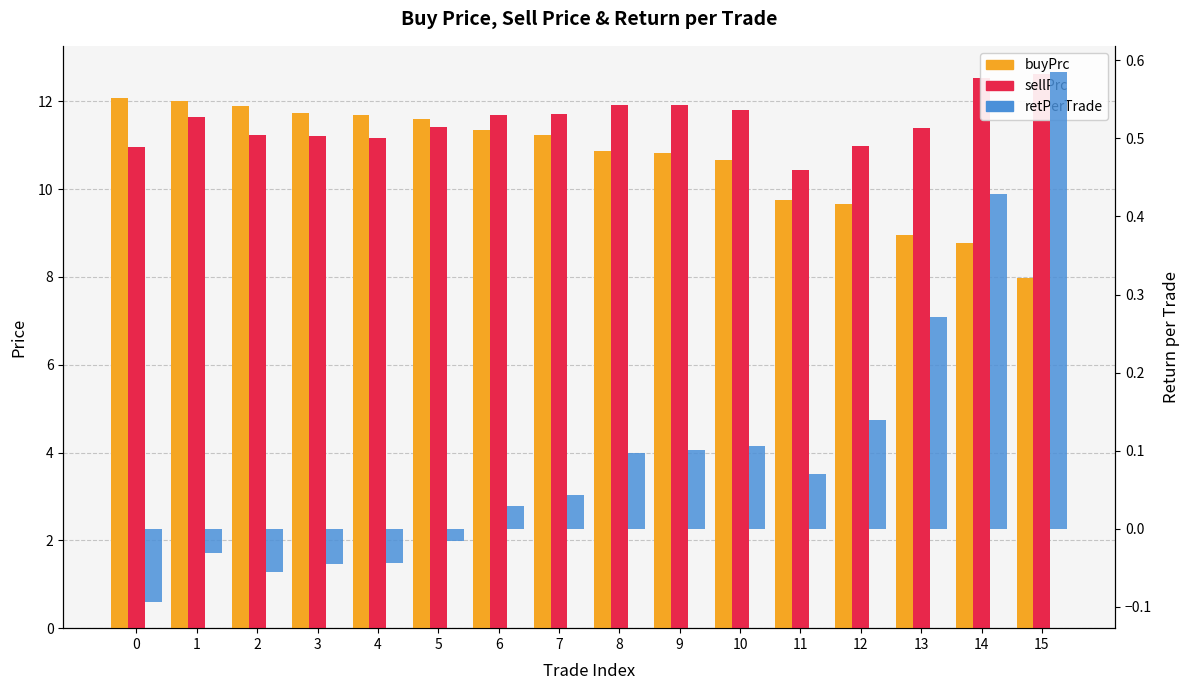

Rank the series by their maximum value, from lowest to highest.

retPerTrade, buyPrc, sellPrc